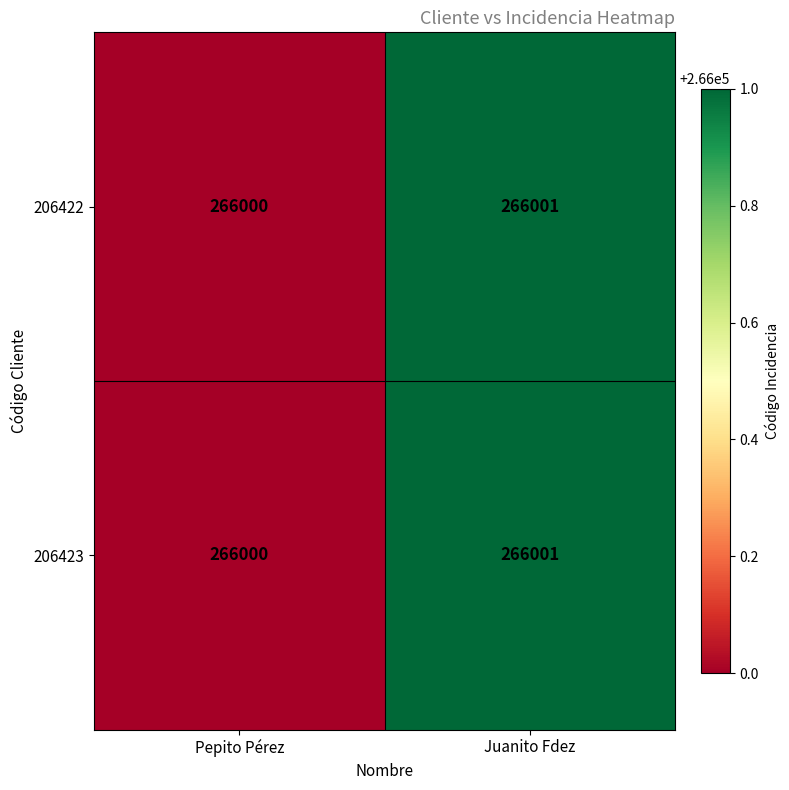

What is the sum of the 206422 values at Juanito Fdez and Pepito Pérez?

532001